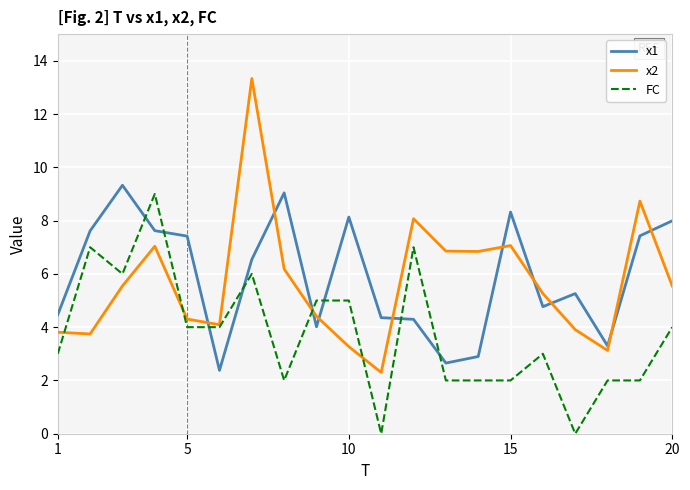

Which series ends up on top after the final intersection of x1 and FC?

x1